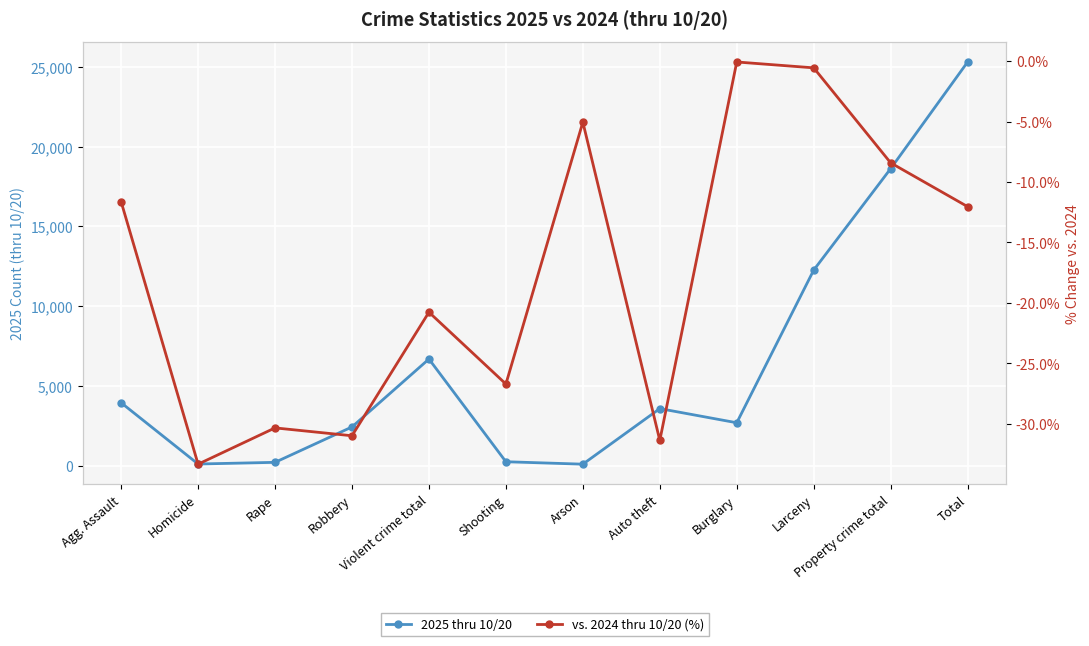

True or false: vs. 2024 thru 10/20 (%) and 2025 thru 10/20 cross at least once.

False